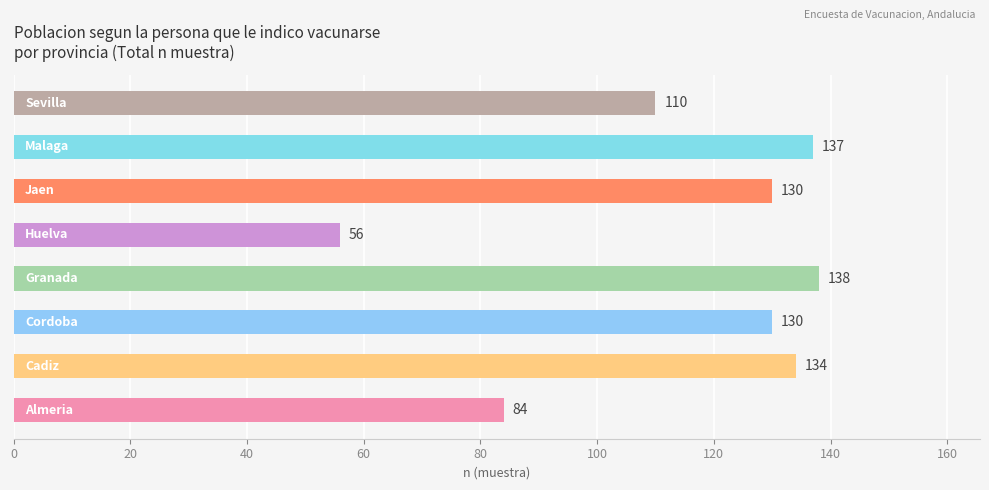

What is the maximum value shown in the chart?

138